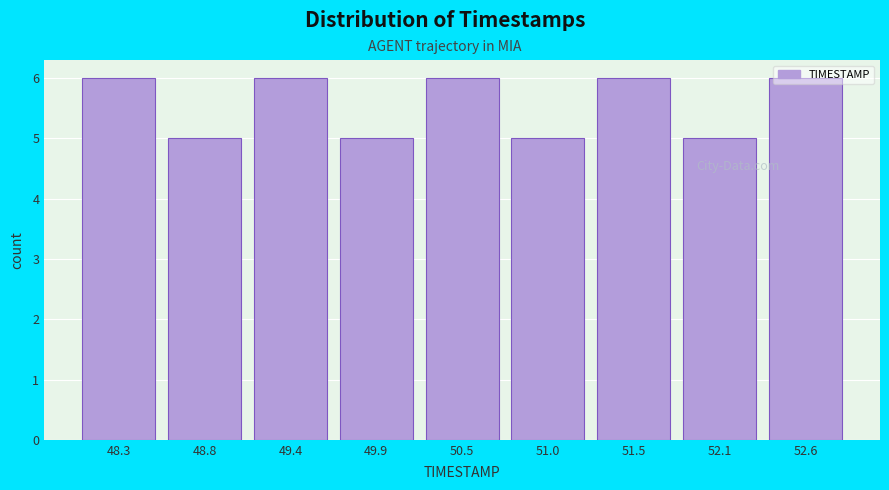

What is the height of the bar covering 51.3 to 51.8 on the x-axis? Neither the bar edges nor the heights are printed on the chart, so give them approximately, as read against the axes.

6